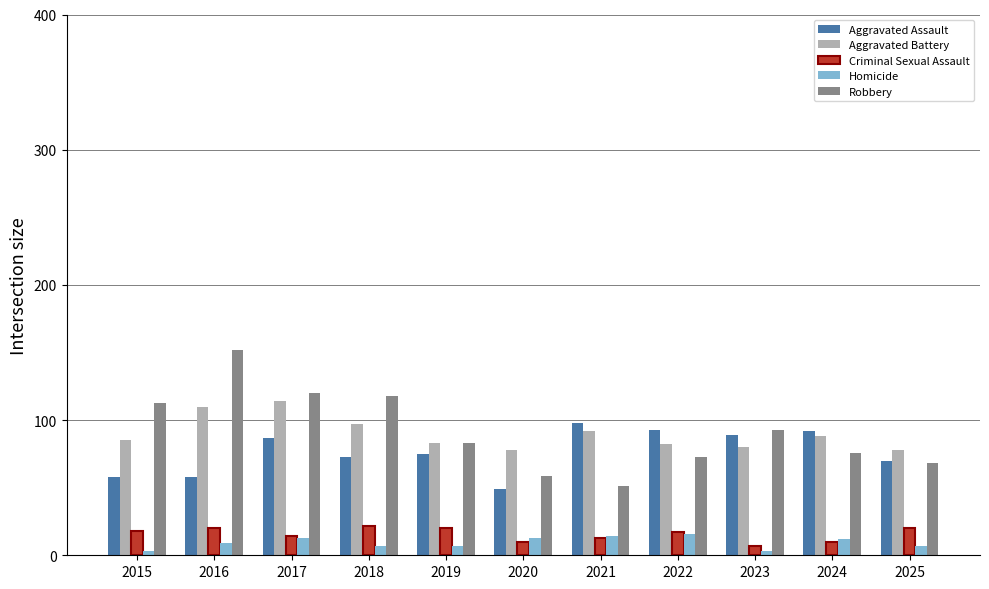

Are the bars horizontal?

No